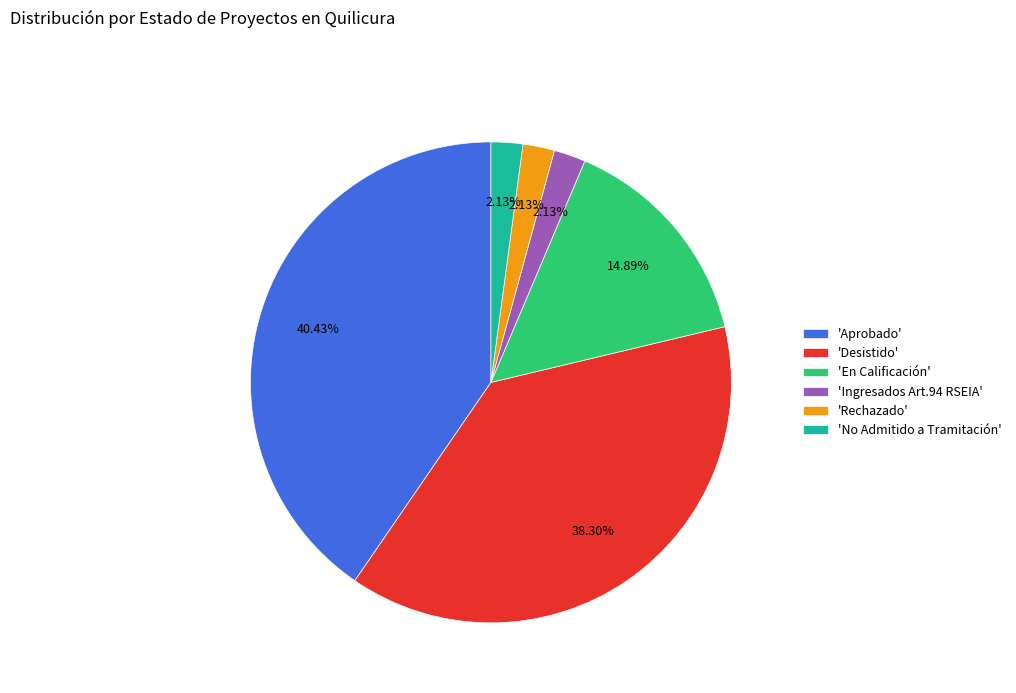

Between 'Desistido' and 'Rechazado', which is larger?

'Desistido'